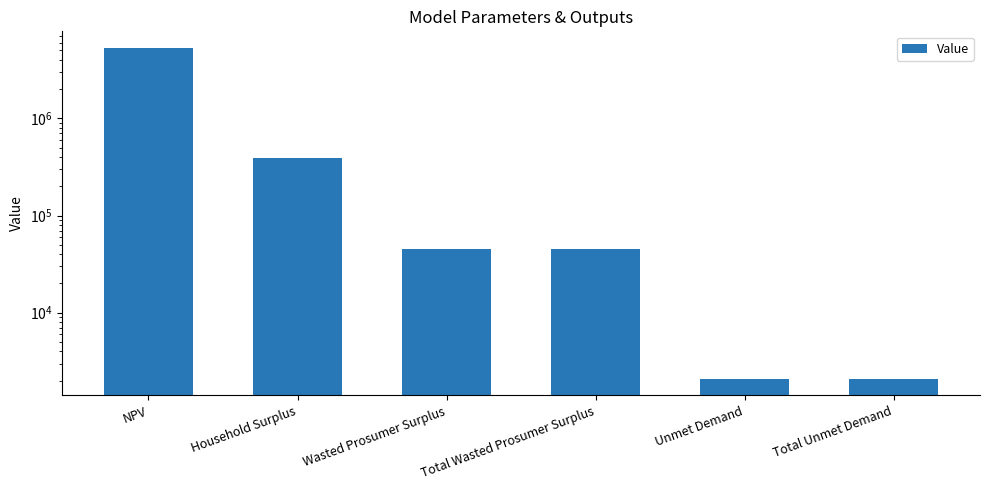

Approximately how many times larger is the value at Household Surplus compared to Total Unmet Demand?

188.6